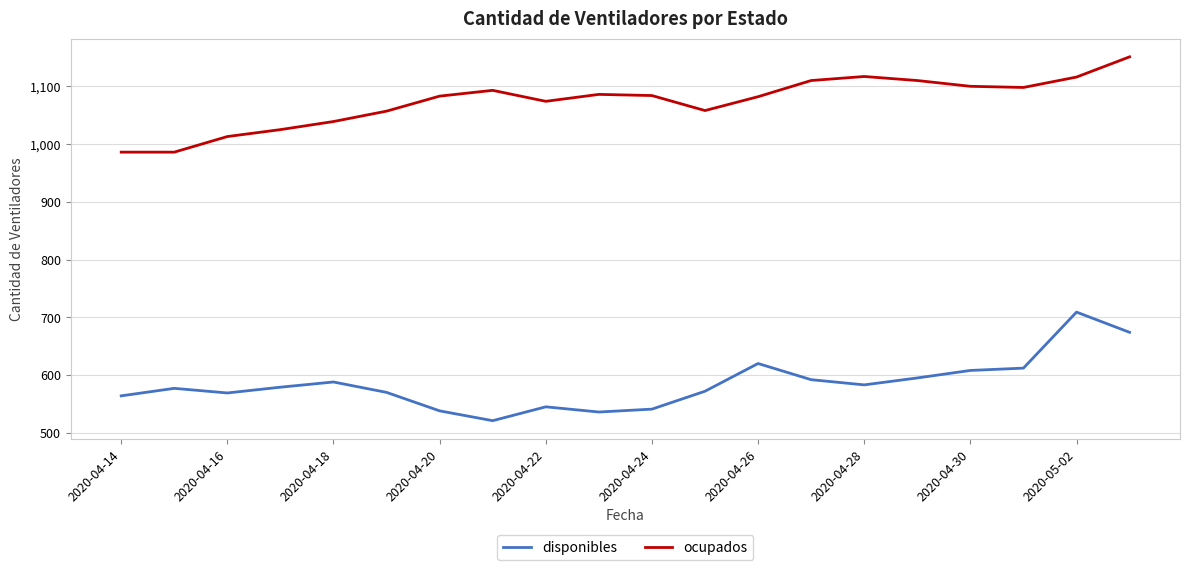

What is the minimum value shown in the chart?

521